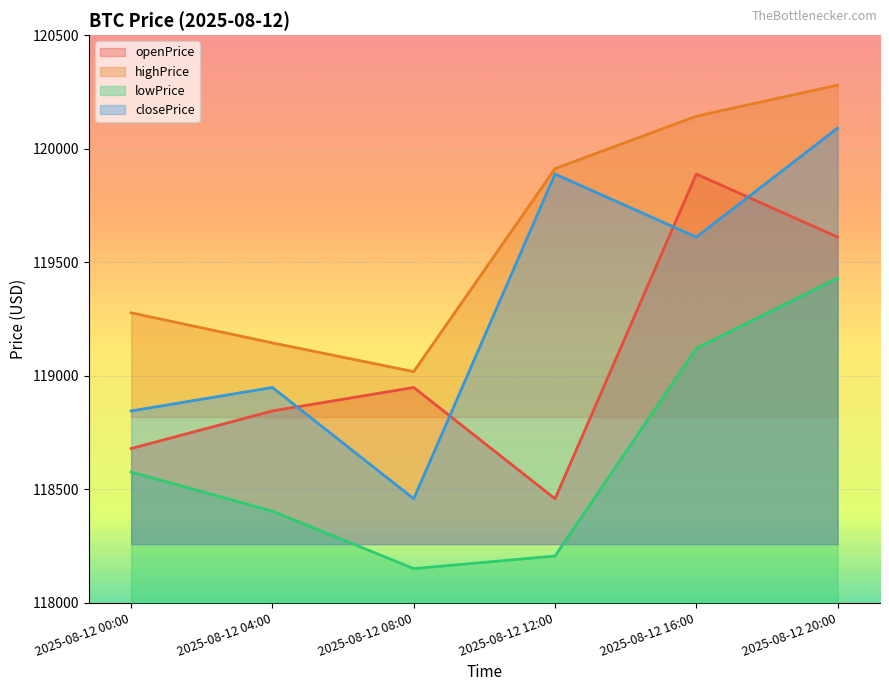

Which has a higher value, 2025-08-12 00:00 or 2025-08-12 20:00?

2025-08-12 20:00